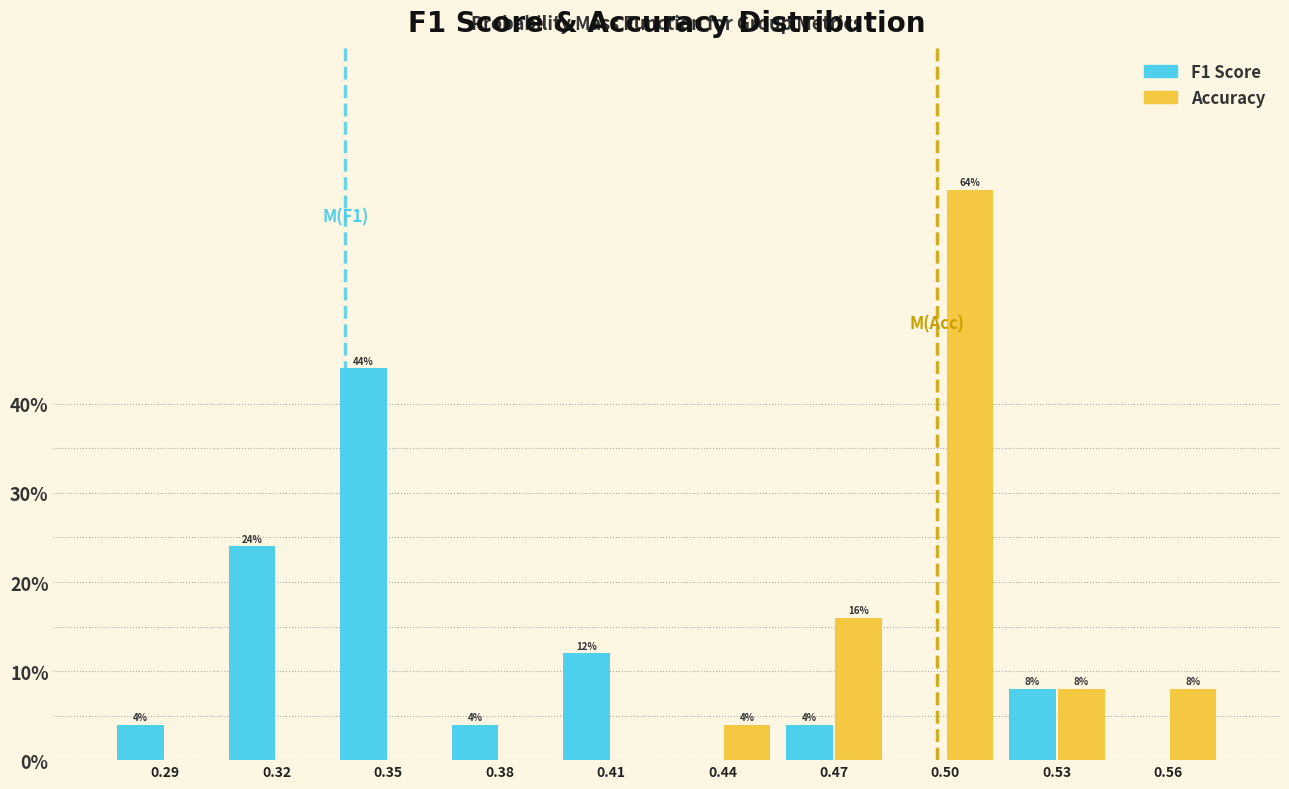

What is the maximum value shown in the chart?

64